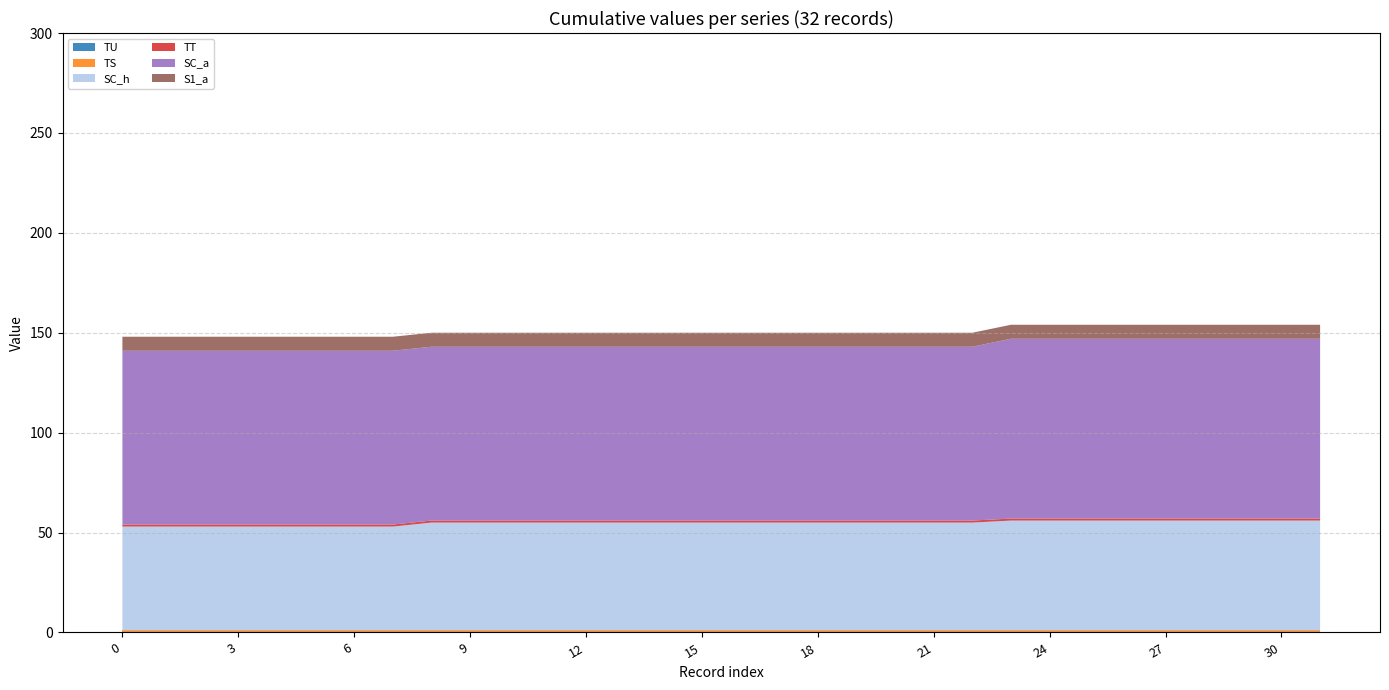

Reading left to right, transcribe all the data shown in this chart.

TU: 0	0	0	0	0	0	0	0	0	0	0	0	0	0	0	0	0	0	0	0	0	0	0	0	0	0	0	0	0	0	0	0
TS: 1	1	1	1	1	1	1	1	1	1	1	1	1	1	1	1	1	1	1	1	1	1	1	1	1	1	1	1	1	1	1	1
SC_h: 52	52	52	52	52	52	52	52	54	54	54	54	54	54	54	54	54	54	54	54	54	54	54	55	55	55	55	55	55	55	55	55
TT: 1	1	1	1	1	1	1	1	1	1	1	1	1	1	1	1	1	1	1	1	1	1	1	1	1	1	1	1	1	1	1	1
SC_a: 87	87	87	87	87	87	87	87	87	87	87	87	87	87	87	87	87	87	87	87	87	87	87	90	90	90	90	90	90	90	90	90
S1_a: 7	7	7	7	7	7	7	7	7	7	7	7	7	7	7	7	7	7	7	7	7	7	7	7	7	7	7	7	7	7	7	7